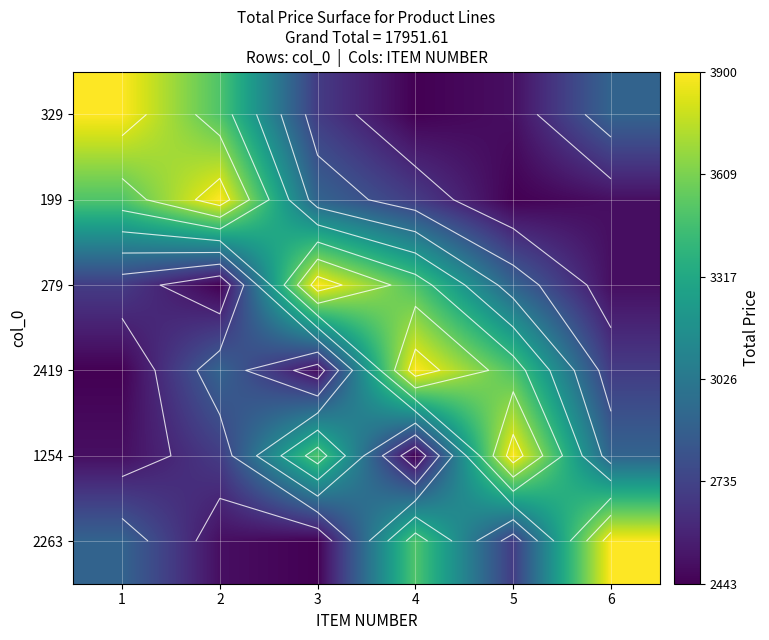

How many values in the 329 series exceed 2908?

3